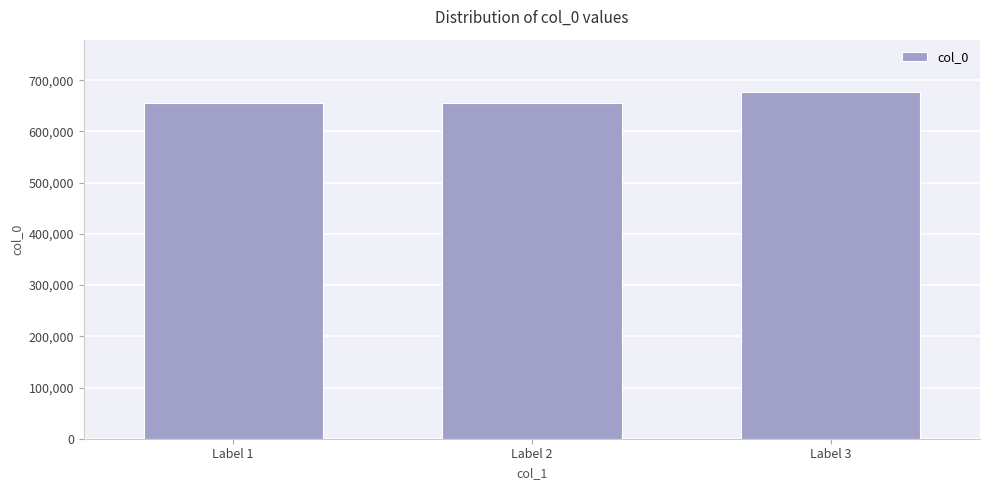

What is the average value?

662318